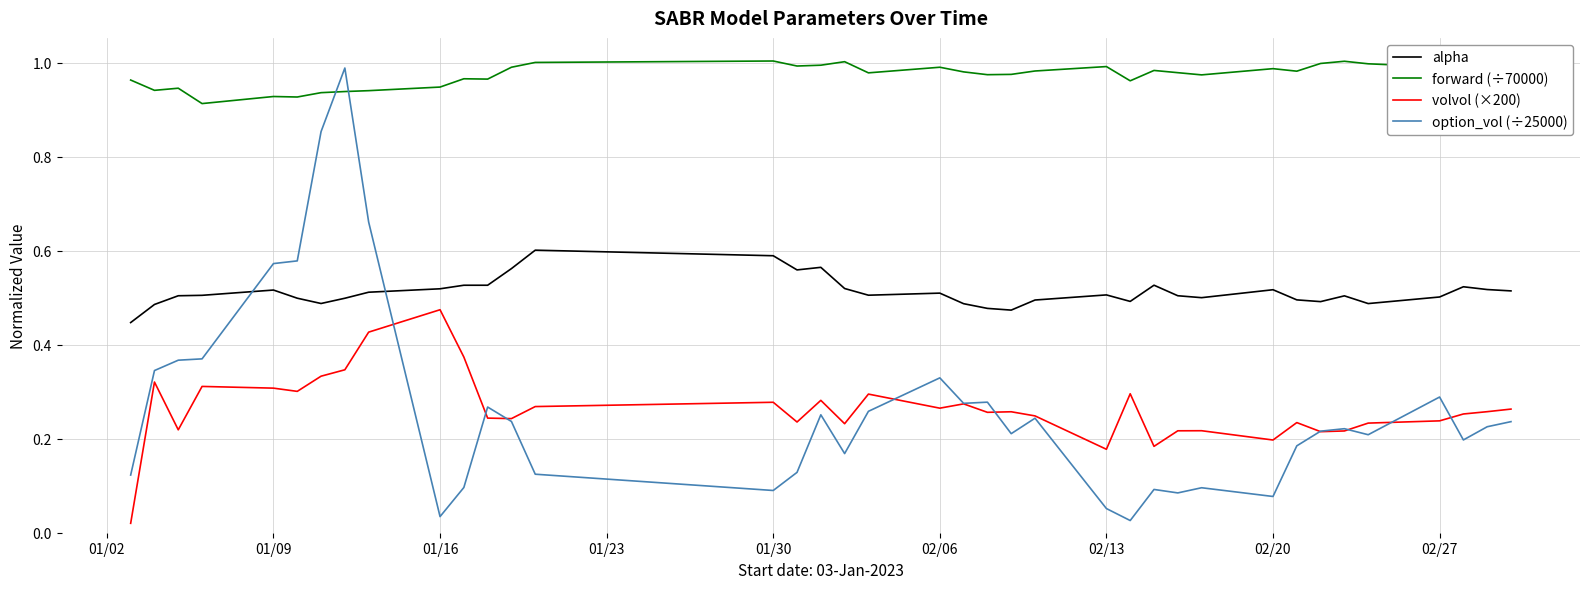

Which series has the largest total across all categories?

forward (÷70000)